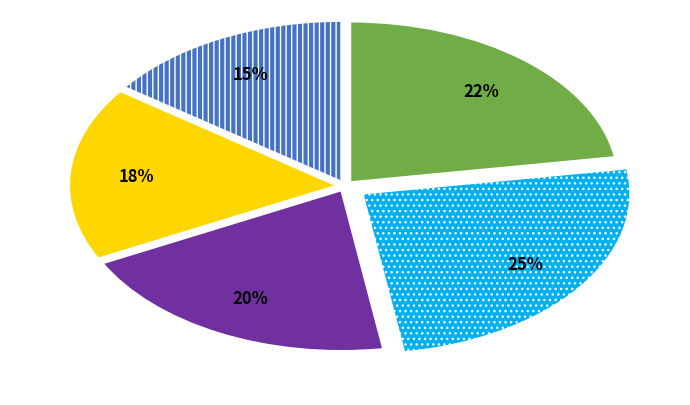

To the nearest percent, what is the average slice percentage?

20%